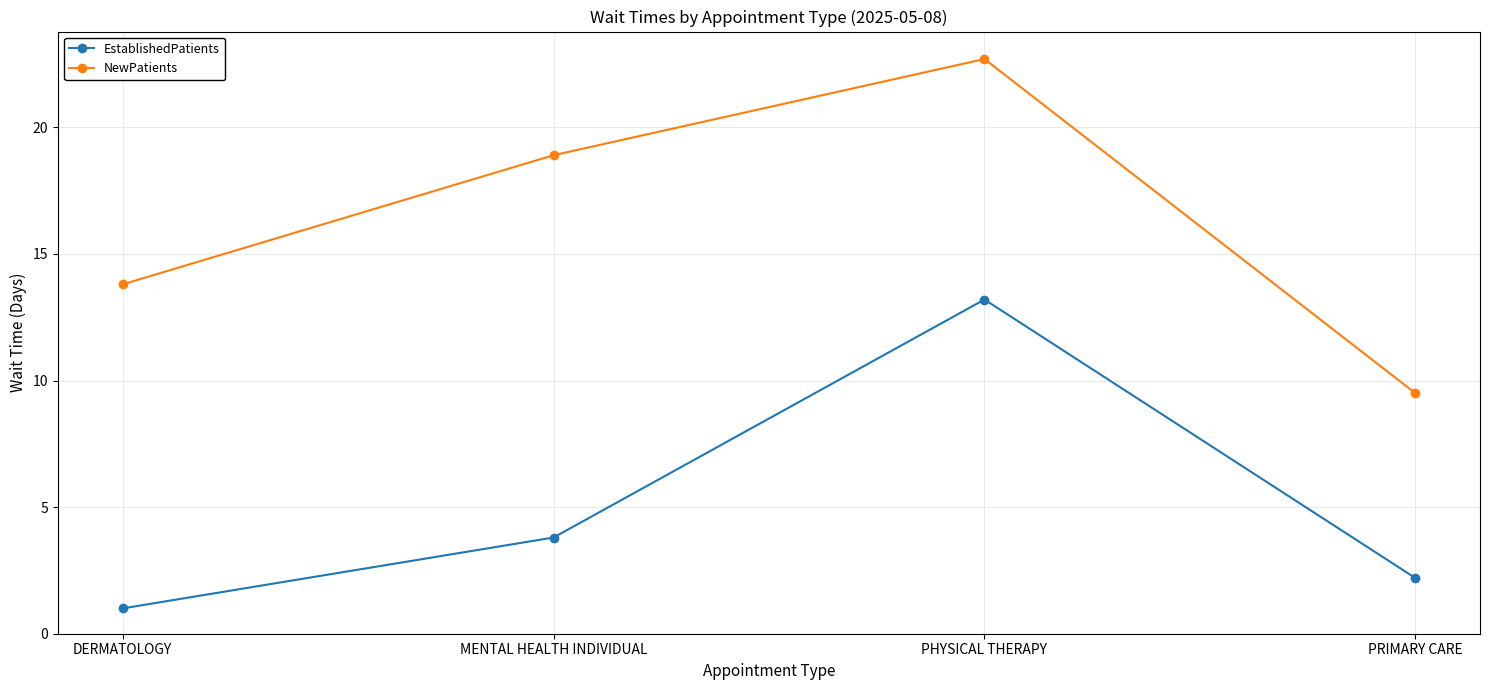

Which series has the largest range (max minus min)?

NewPatients